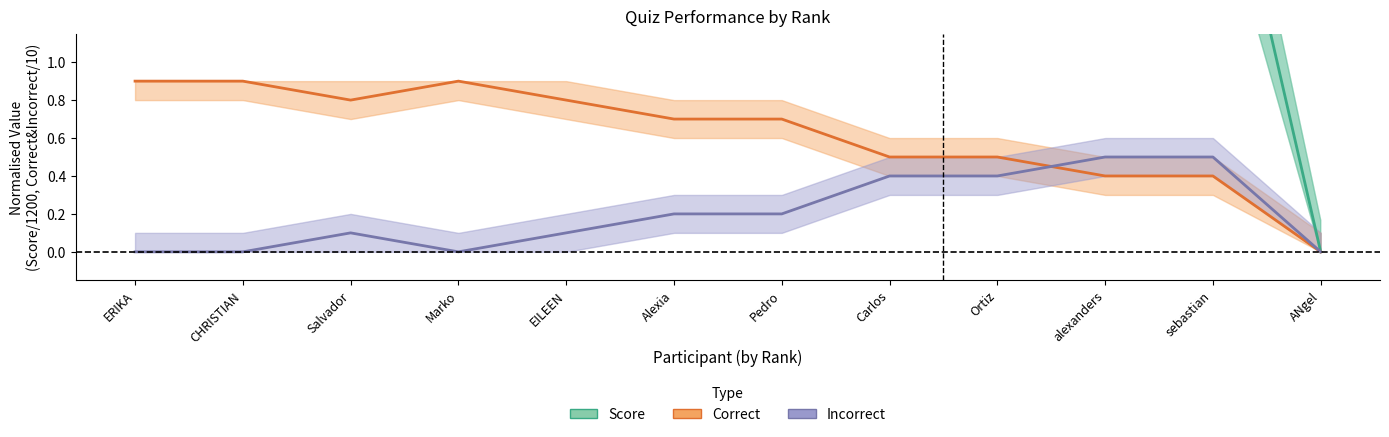

How many series are shown in this chart?

3